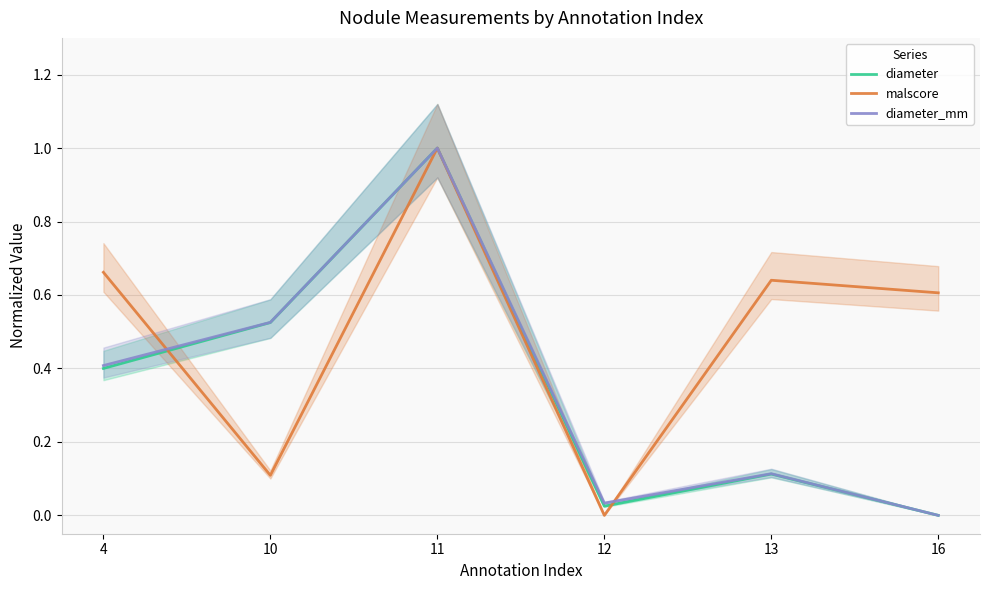

At which label does diameter_mm reach its peak?

11